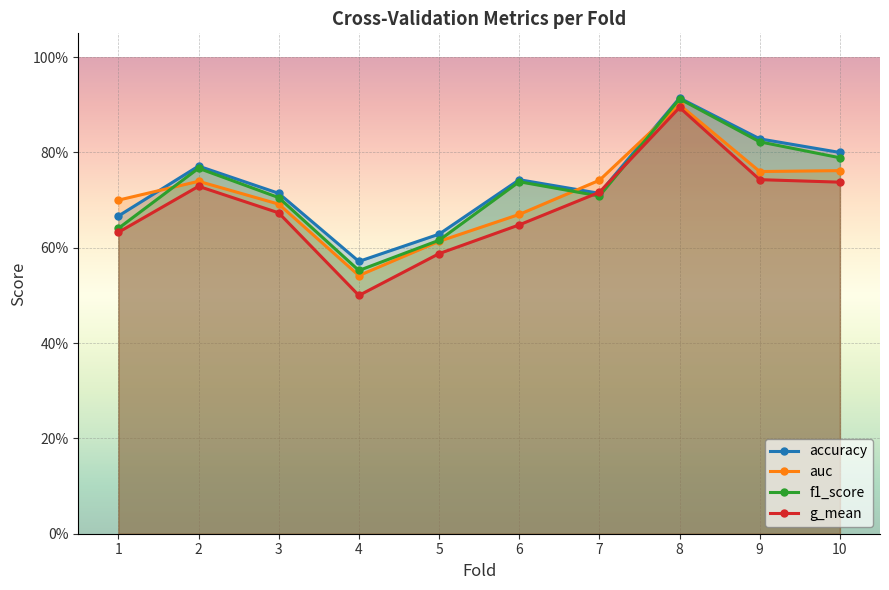

What is the difference between the g_mean values at 2 and 5?

0.1